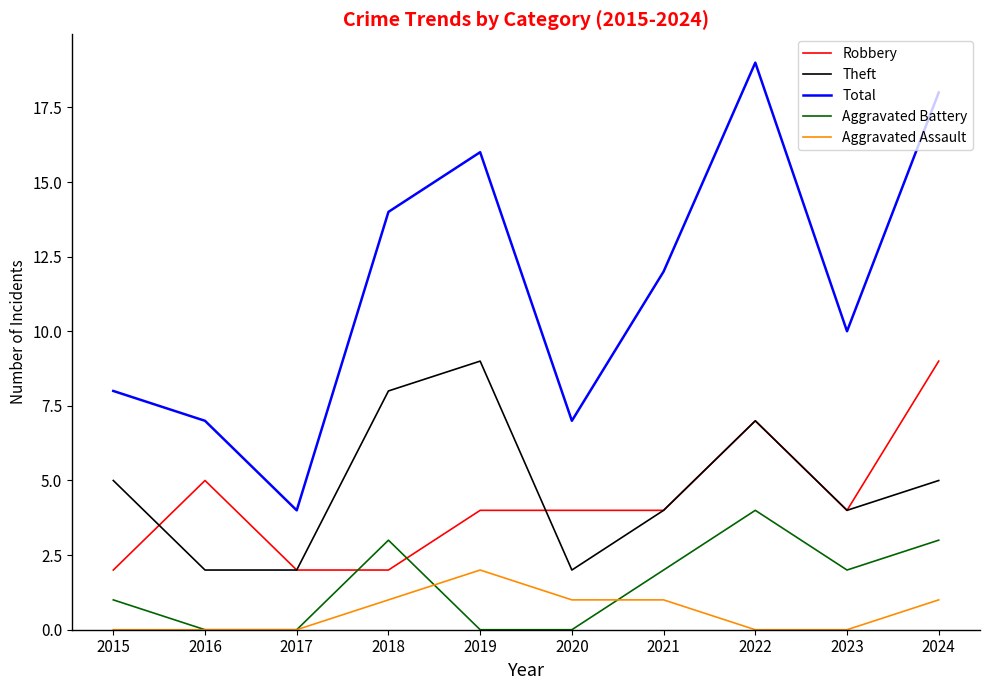

What value does the Robbery series have at 2024?

9